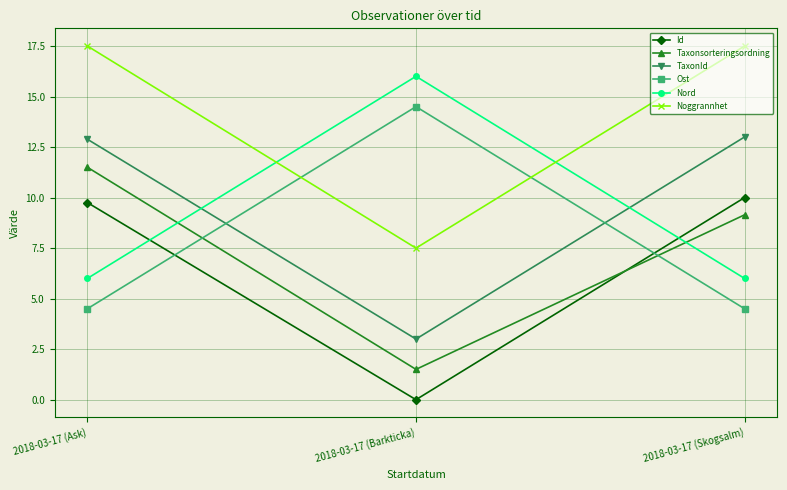

The value of TaxonId at 2018-03-17 (Skogsalm) is 13.0. True or false?

True